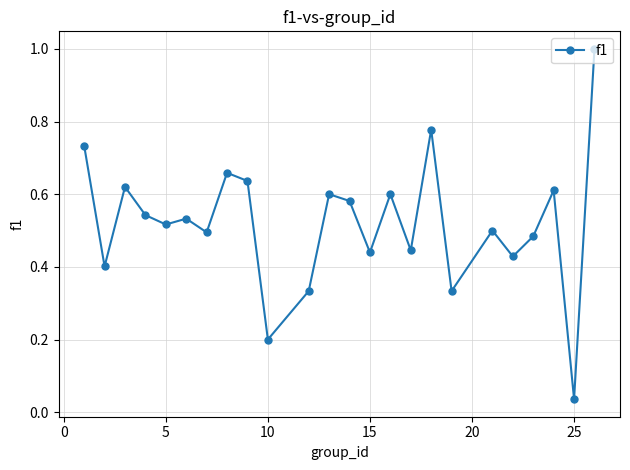

What is the sum of all values?

12.5